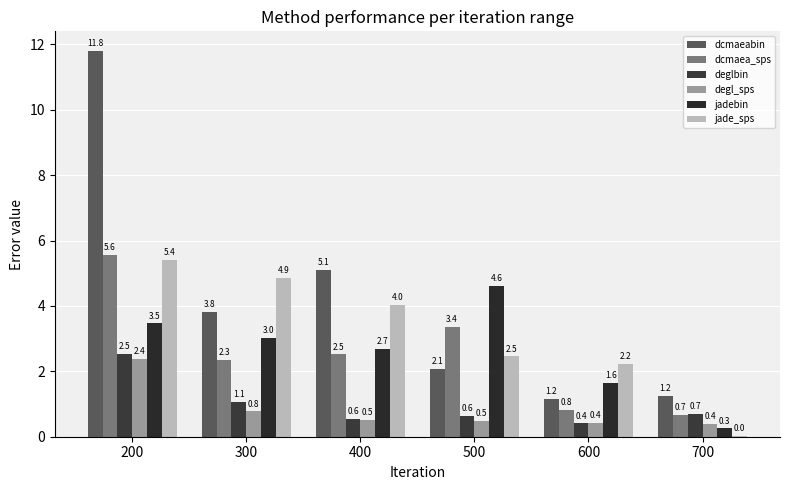

What is the value of the deglbin bar at the 5th from the left?

0.4